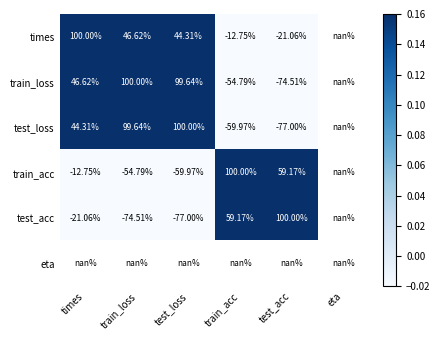

Is it true that train_acc equals -0.1 at train_loss?

False